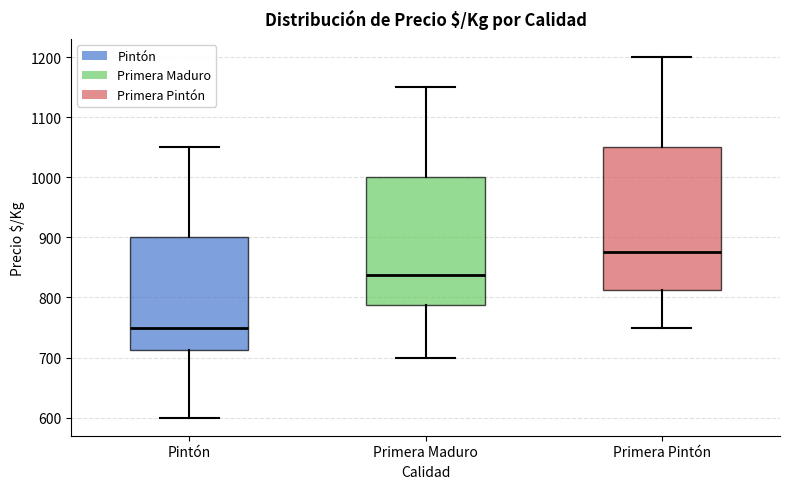

Reading left to right, transcribe this box plot: for each box, give where its median line is, the range the box spans, and where its two whiskers end, as read against the y-axis. The values are not printed on the chart, so give them approximately, as read against the axis.

Pintón: median 750, box 710 to 900, whiskers 600 to 1050
Primera Maduro: median 840, box 790 to 1000, whiskers 700 to 1150
Primera Pintón: median 880, box 810 to 1050, whiskers 750 to 1200